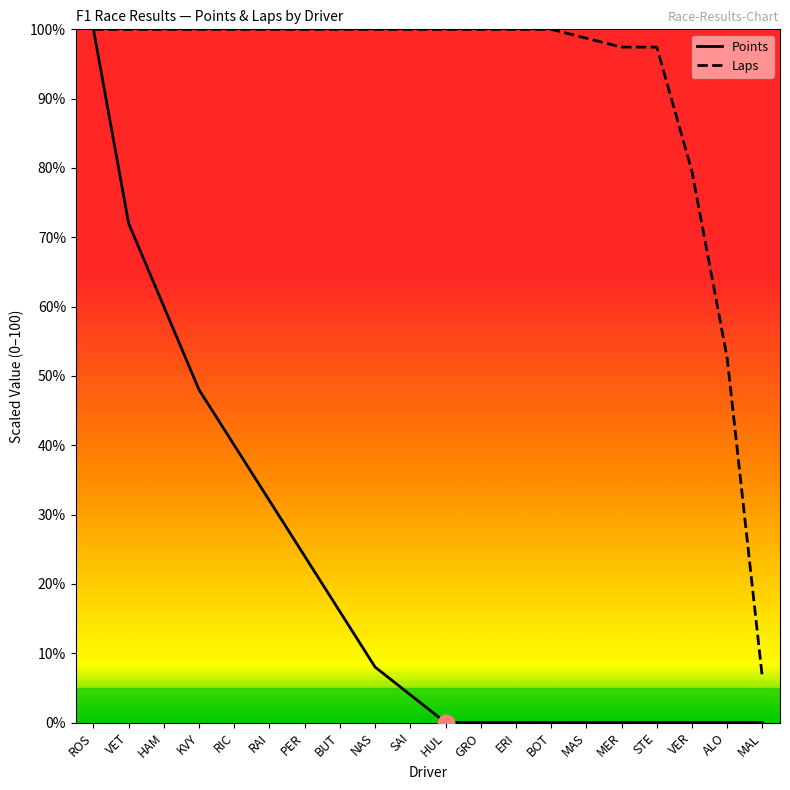

The Points series shows 0.0 at MAS. True or false?

True